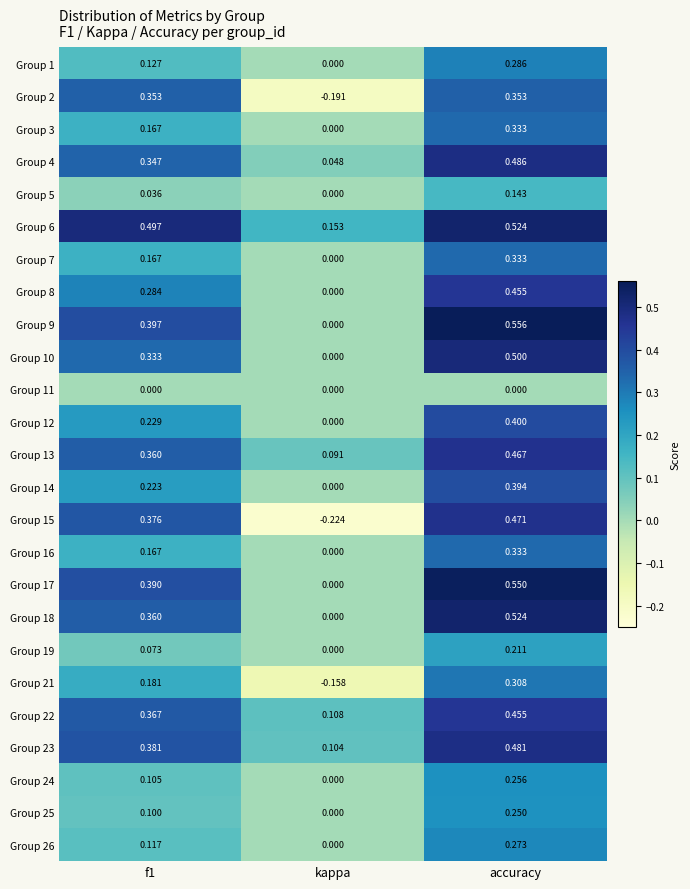

At how many categories does at least one series exceed 0?

3